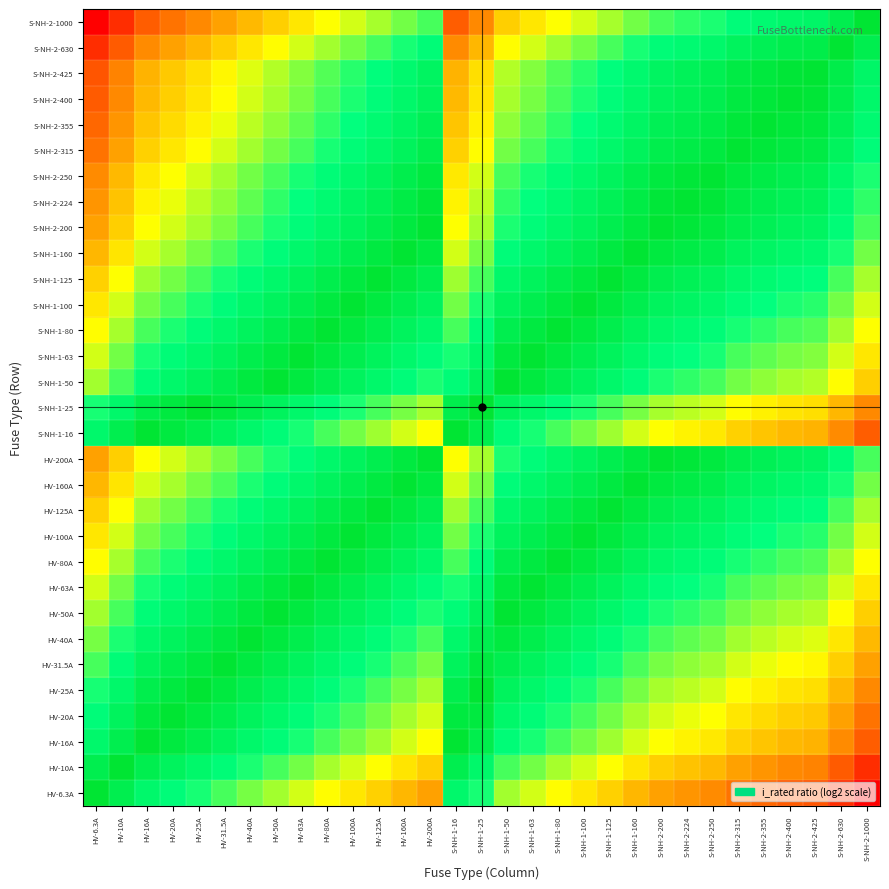

Rank the series by their maximum value, from highest to lowest.

HV-6.3A, HV-10A, HV-16A, S-NH-1-16, HV-20A, HV-25A, S-NH-1-25, HV-31.5A, HV-40A, HV-50A, S-NH-1-50, HV-63A, S-NH-1-63, HV-80A, S-NH-1-80, HV-100A, S-NH-1-100, HV-125A, S-NH-1-125, HV-160A, S-NH-1-160, HV-200A, S-NH-2-200, S-NH-2-224, S-NH-2-250, S-NH-2-315, S-NH-2-355, S-NH-2-400, S-NH-2-425, S-NH-2-630, S-NH-2-1000